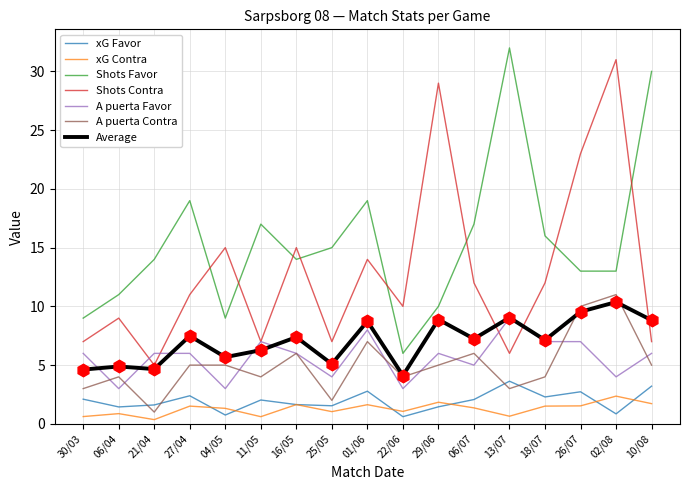

True or false: xG Favor and A puerta Contra cross at least once.

True